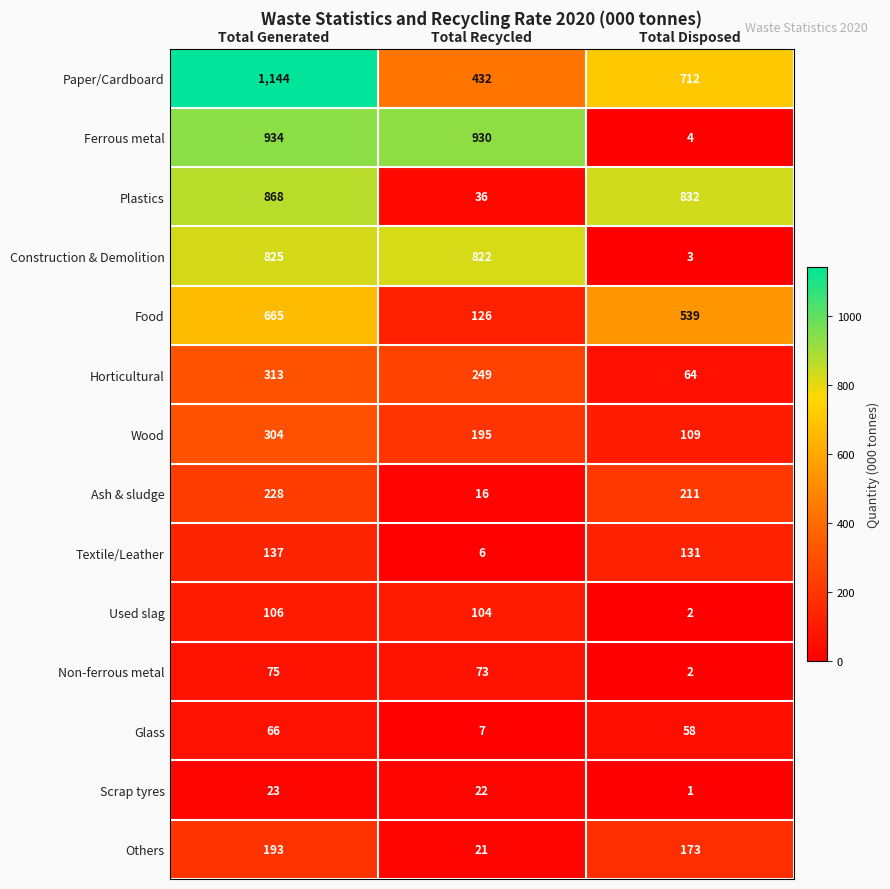

At which label is Plastics closest to 452?

Total Disposed